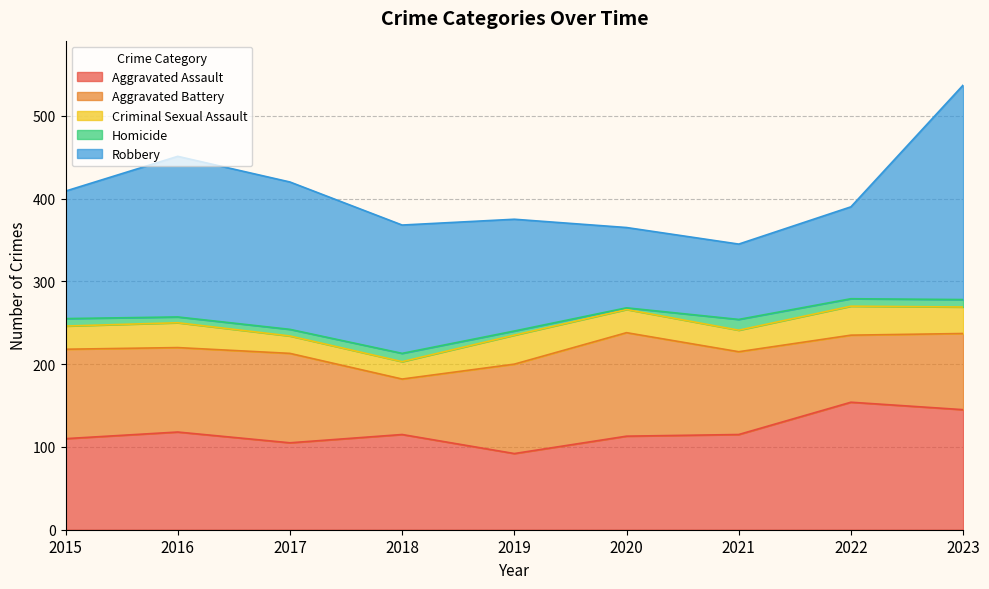

Reading left to right, list all the values displayed in this chart.

Aggravated Assault: 2015=110	2016=118	2017=105	2018=115	2019=92	2020=113	2021=115	2022=154	2023=145
Aggravated Battery: 2015=108	2016=102	2017=108	2018=67	2019=108	2020=125	2021=100	2022=81	2023=92
Criminal Sexual Assault: 2015=28	2016=30	2017=21	2018=21	2019=35	2020=28	2021=26	2022=35	2023=32
Homicide: 2015=9	2016=7	2017=8	2018=10	2019=5	2020=2	2021=13	2022=9	2023=9
Robbery: 2015=154	2016=194	2017=178	2018=155	2019=135	2020=97	2021=91	2022=111	2023=259